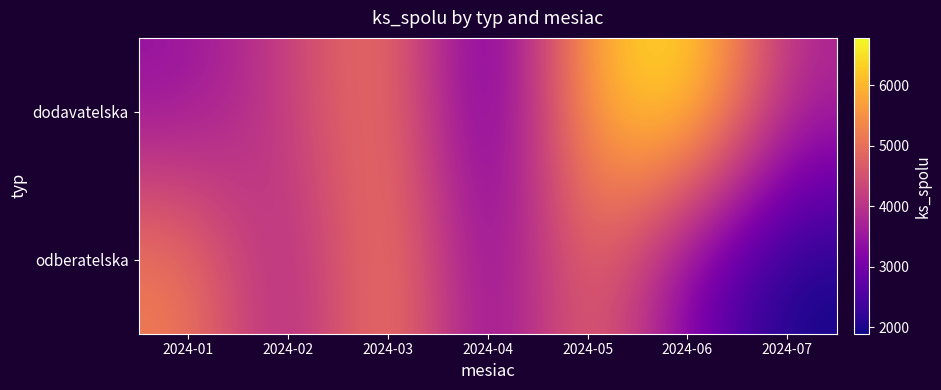

What is the greatest value displayed?

6787